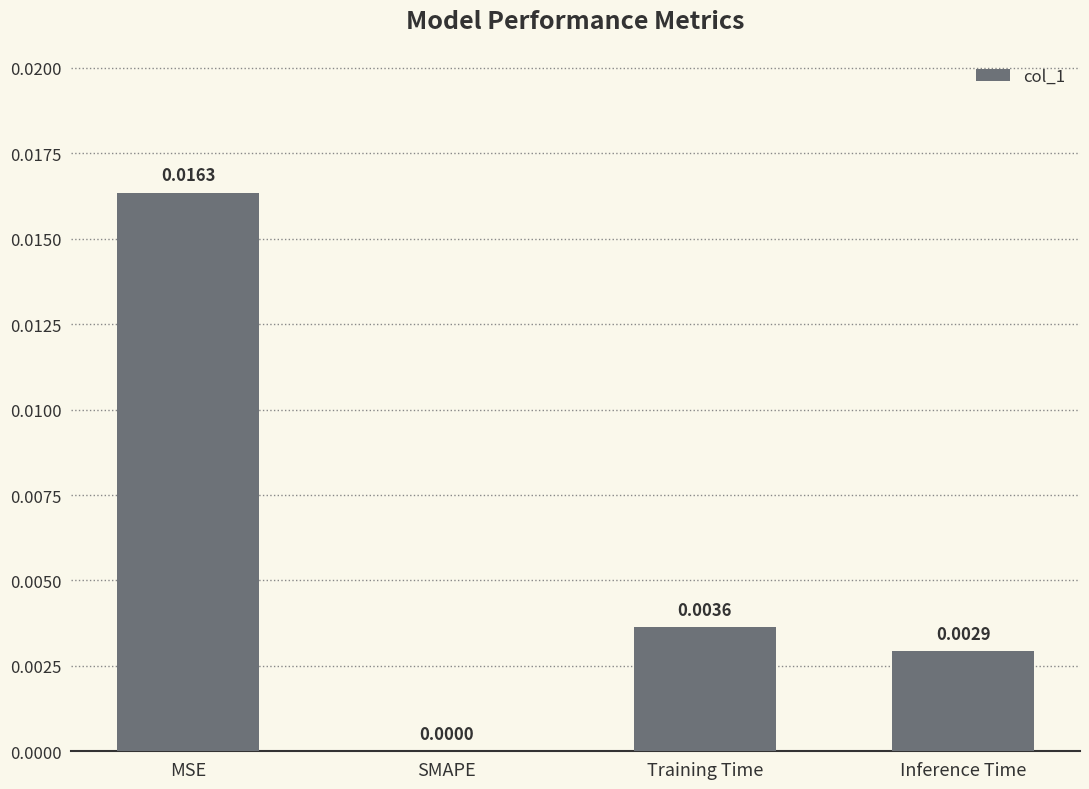

At which label is the value closest to 0?

SMAPE